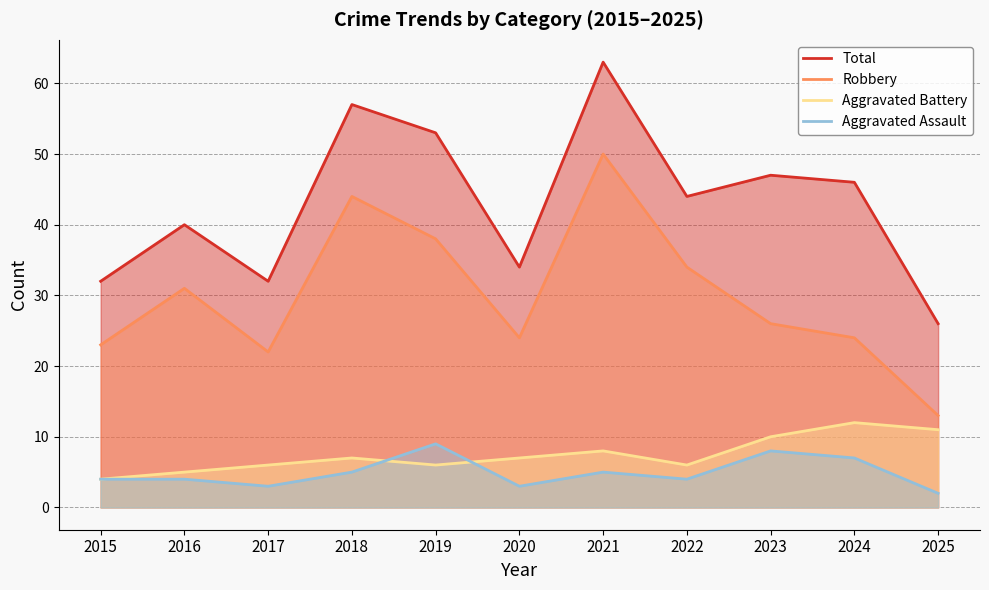

True or false: Aggravated Assault and Aggravated Battery intersect in this chart.

True